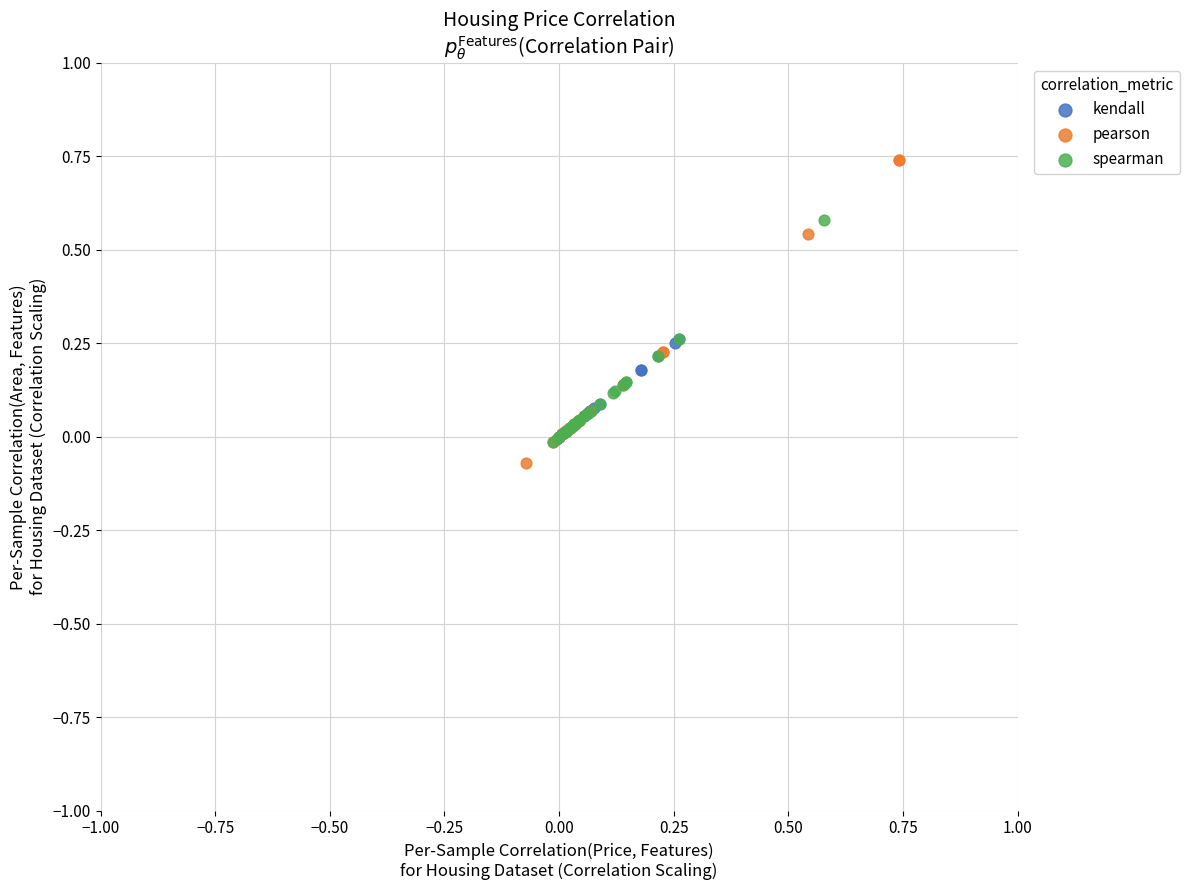

Which series reaches the maximum Y coordinate?

pearson